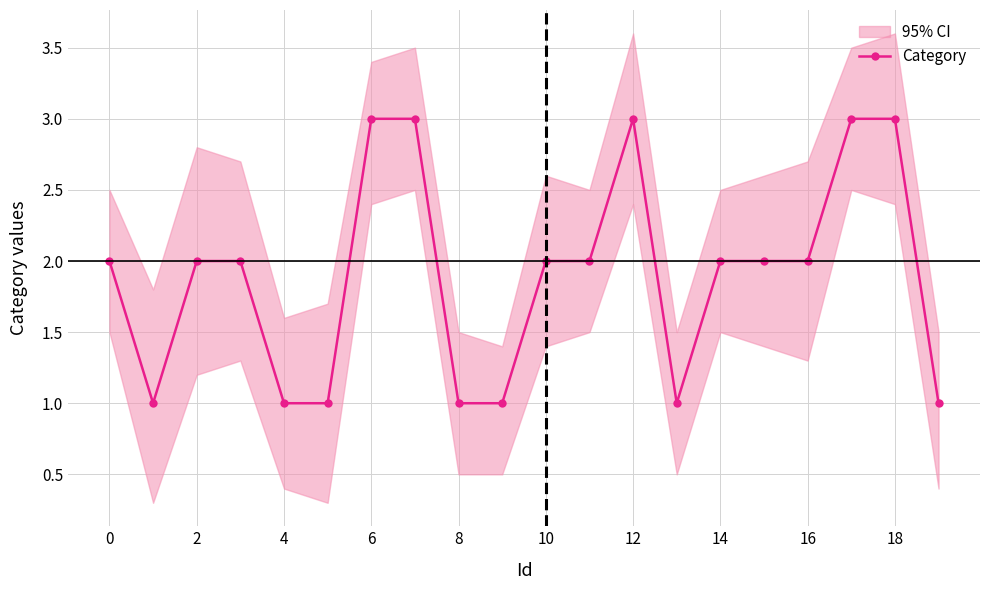

True or false: Category has a value of 3 at 12.

True